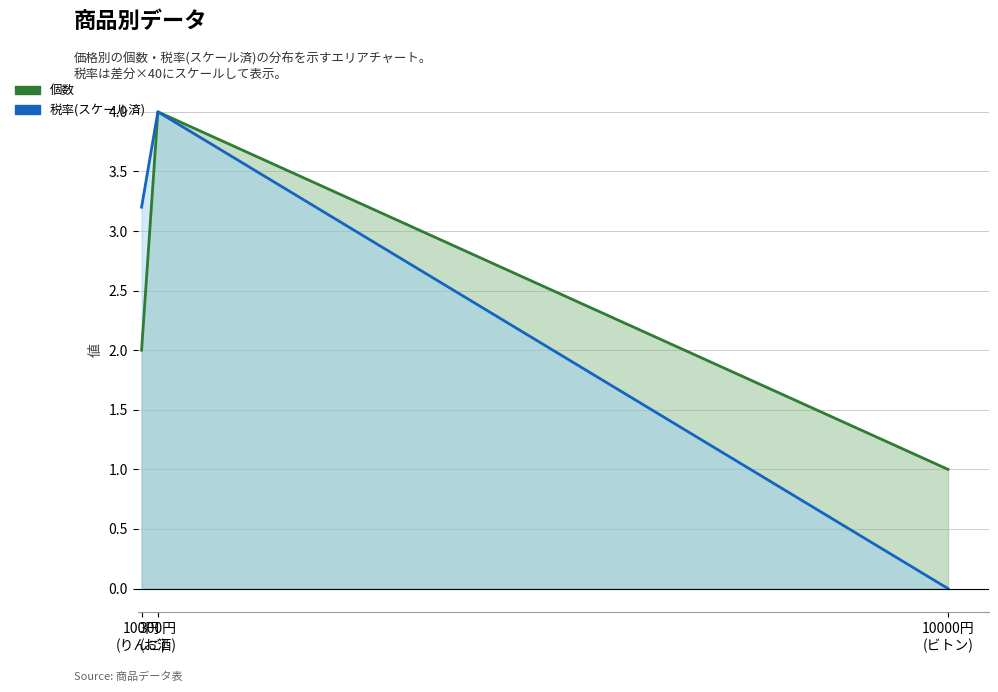

Reading left to right, what are all the values shown in this chart?

個数: 100円
(りんご)=2.0	300円
(お酒)=4.0	10000円
(ビトン)=1.0
税率(スケール済): 100円
(りんご)=3.2	300円
(お酒)=4.0	10000円
(ビトン)=0.0